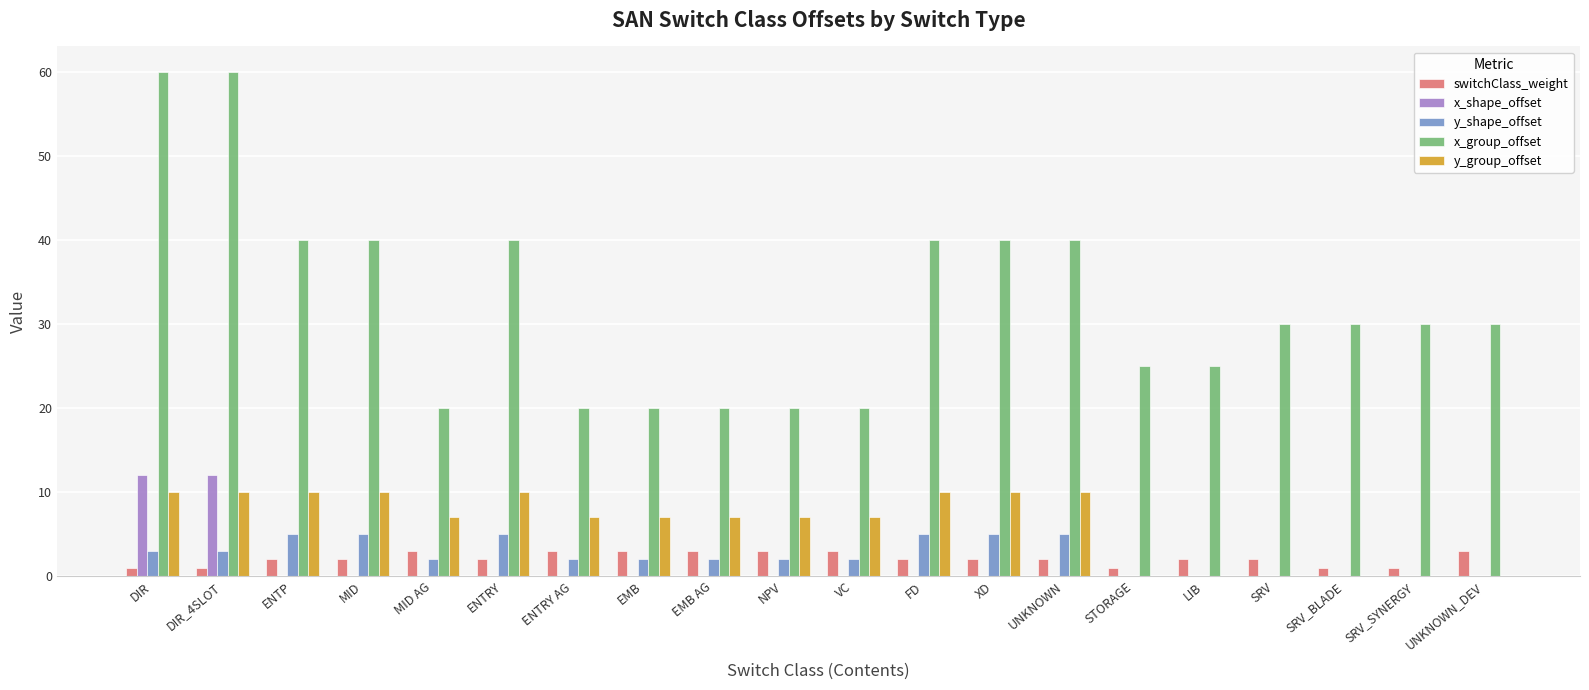

Does the chart contain stacked bars?

No